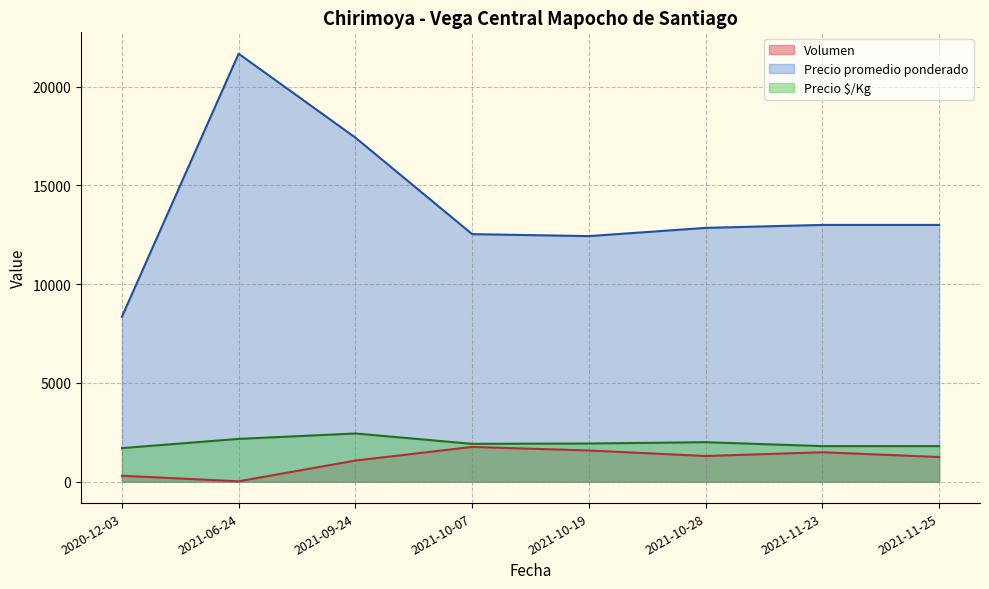

Which label corresponds to the smallest value in the chart?

2021-06-24